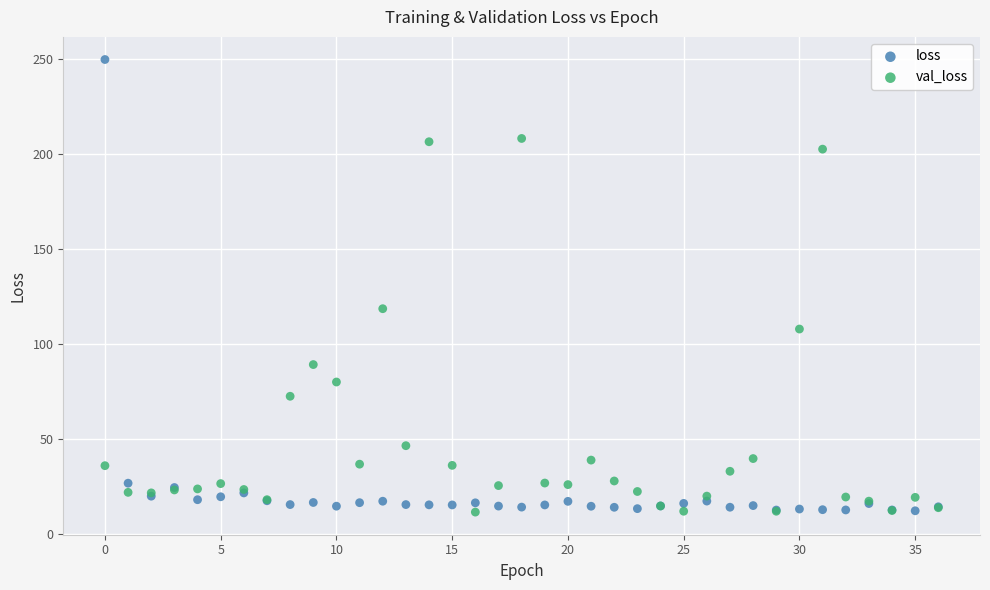

In the loss series, what Y value is closest to 131?

26.8